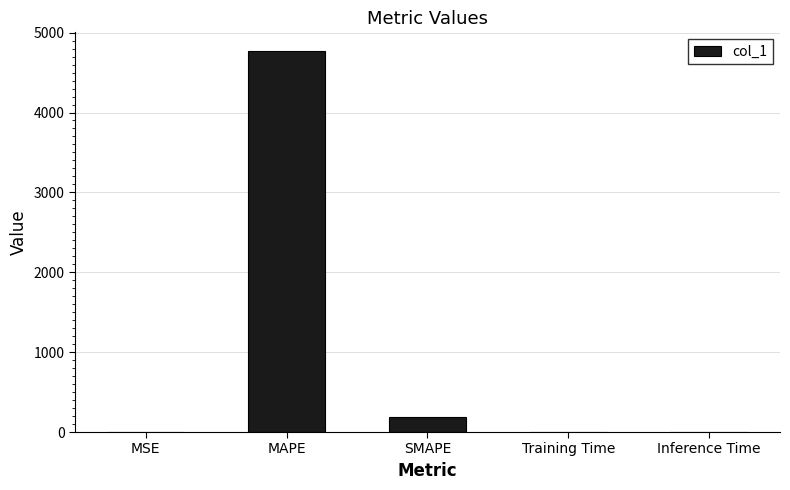

Is it true that the value at MAPE is 4765.4?

True